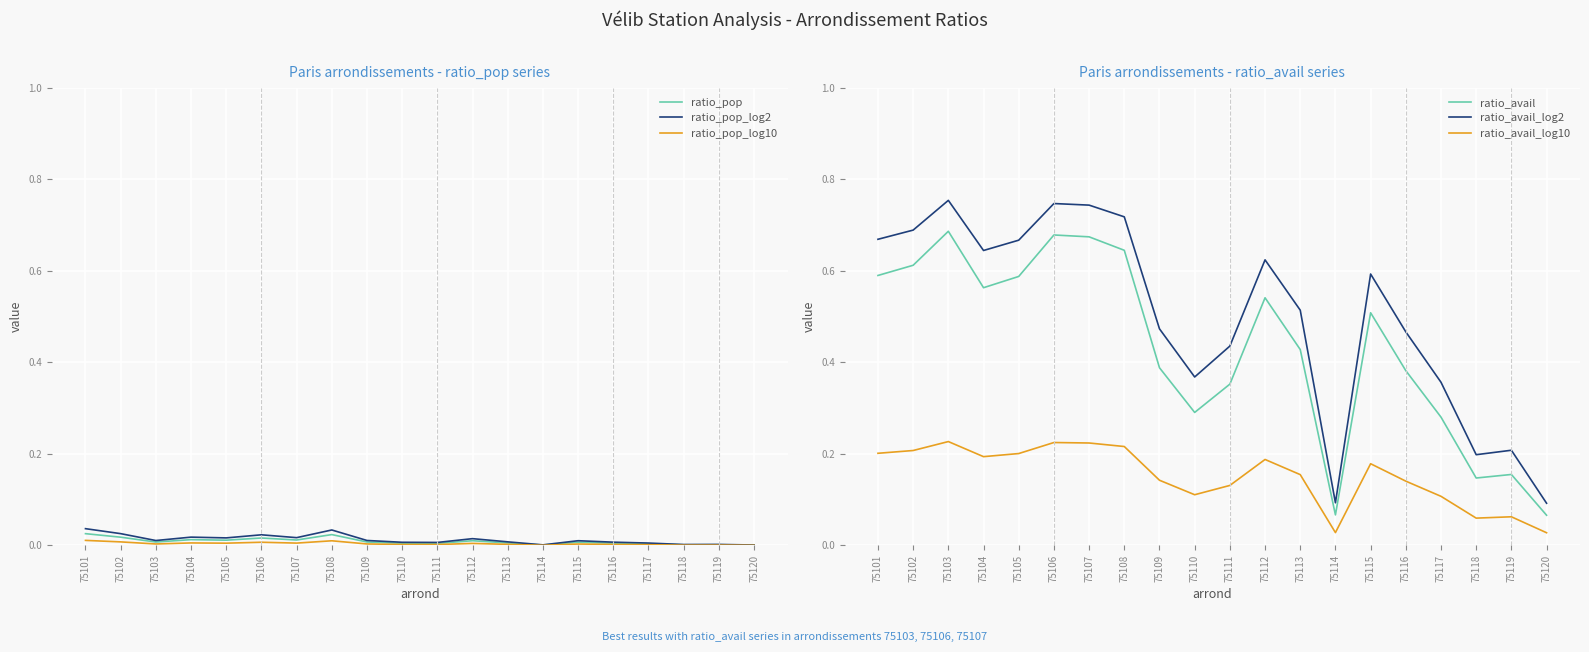

The value of ratio_avail_log10 at 75115 is 0.2. True or false?

True